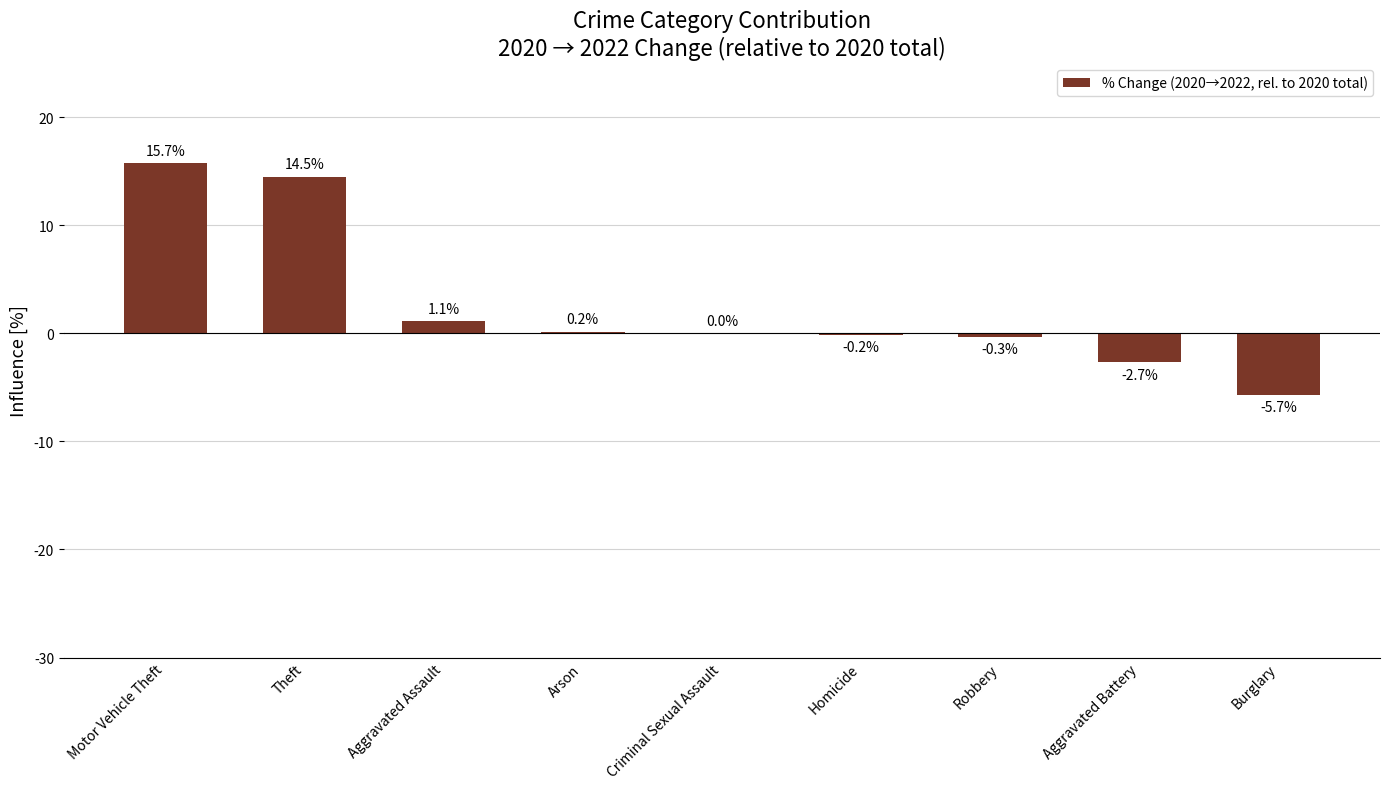

What is the greatest value displayed?

15.7